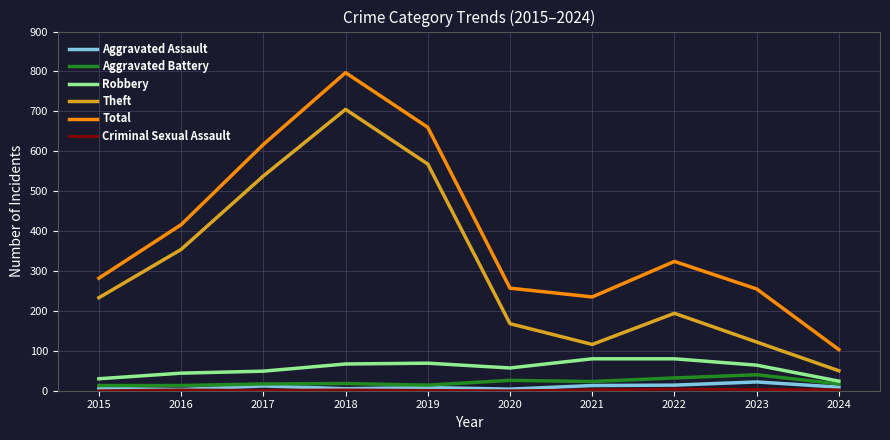

True or false: Total and Aggravated Battery intersect in this chart.

False